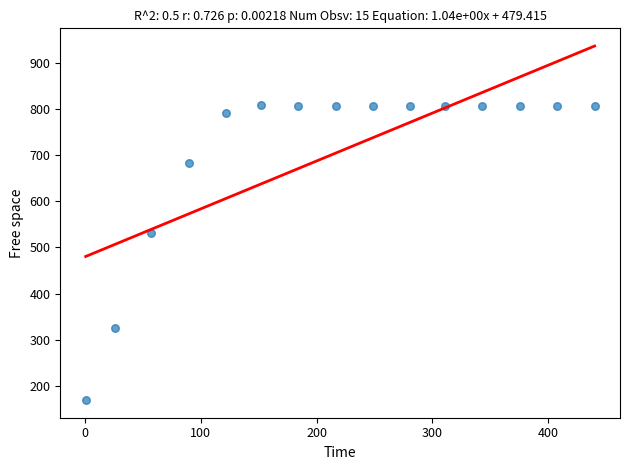

What Y value in the scatter plot is closest to 488?

530.8